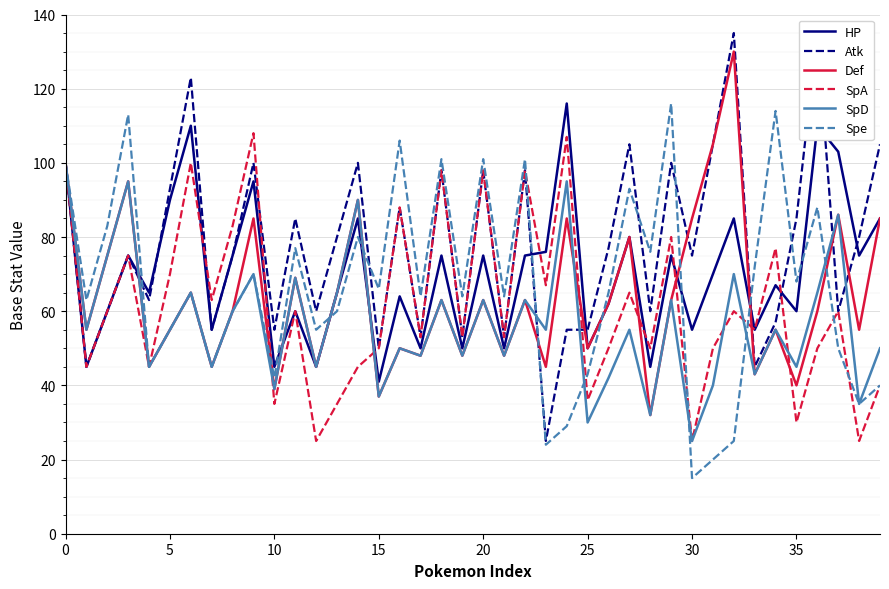

Which series changed the most between 26 and 38?

Spe